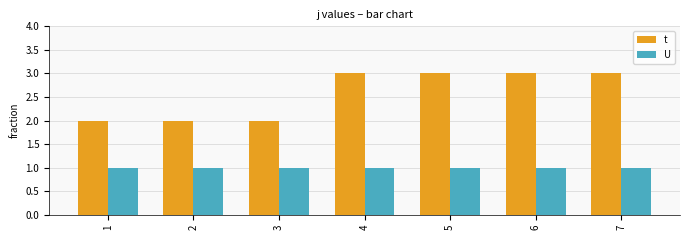

The value of t at 2 is 3. True or false?

False